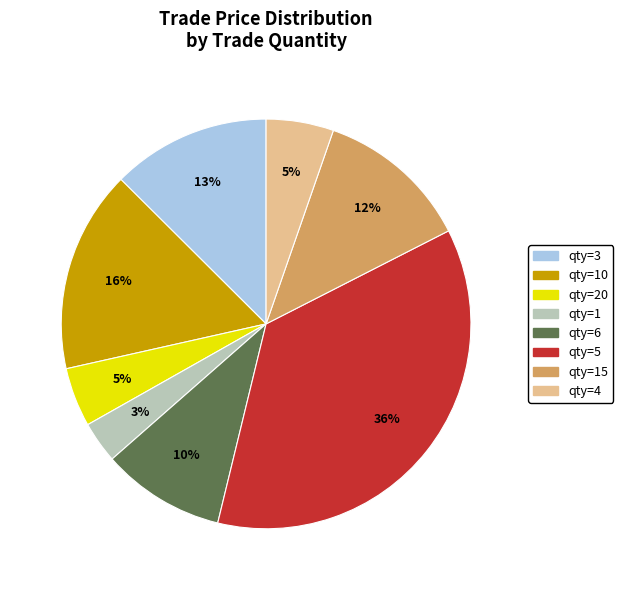

To the nearest percent, what is the average slice percentage?

12%